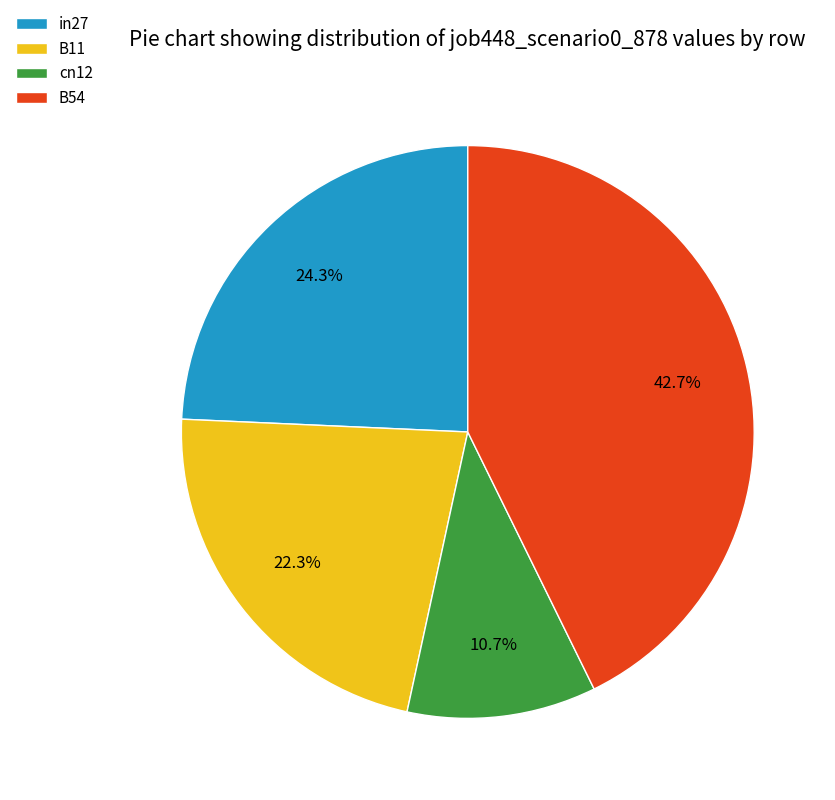

How many segments does this pie chart have?

4